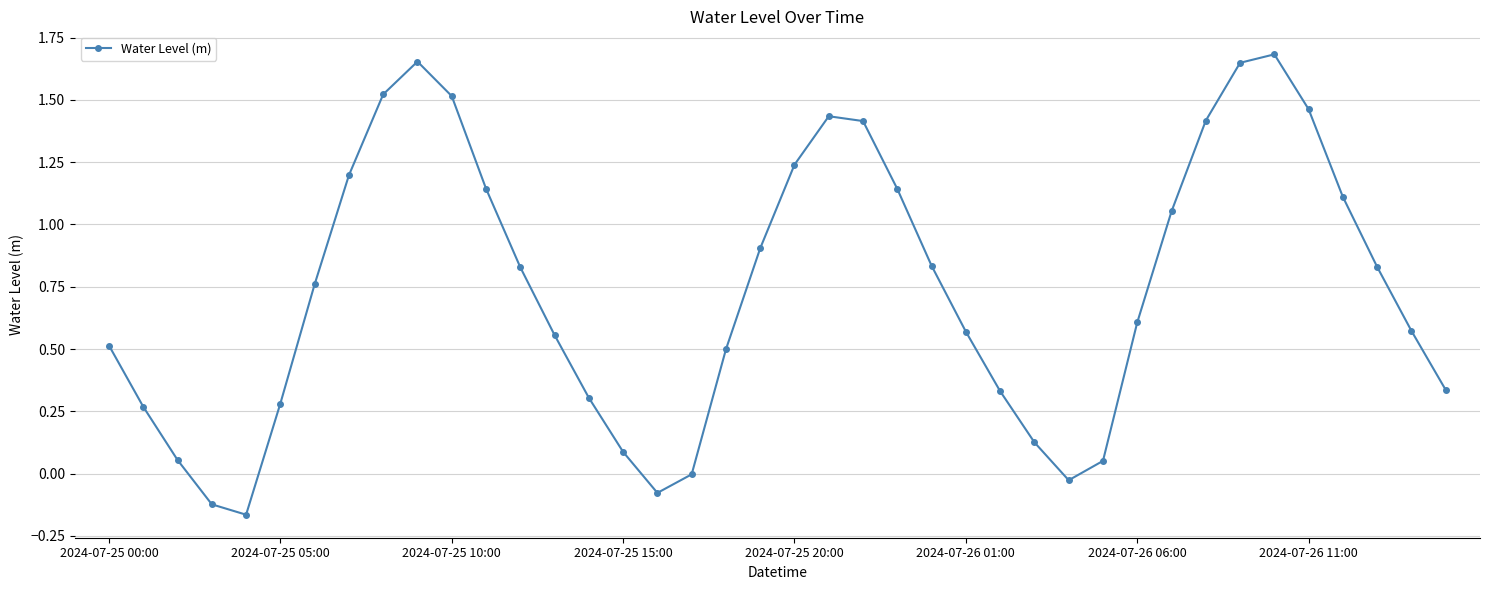

What is the difference between the maximum and minimum values?

1.8